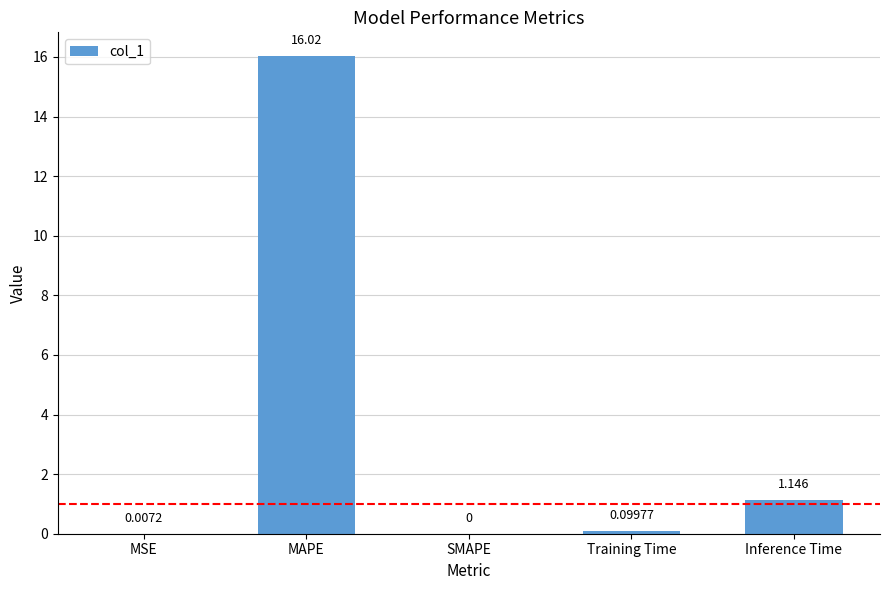

How many positive values are there?

4